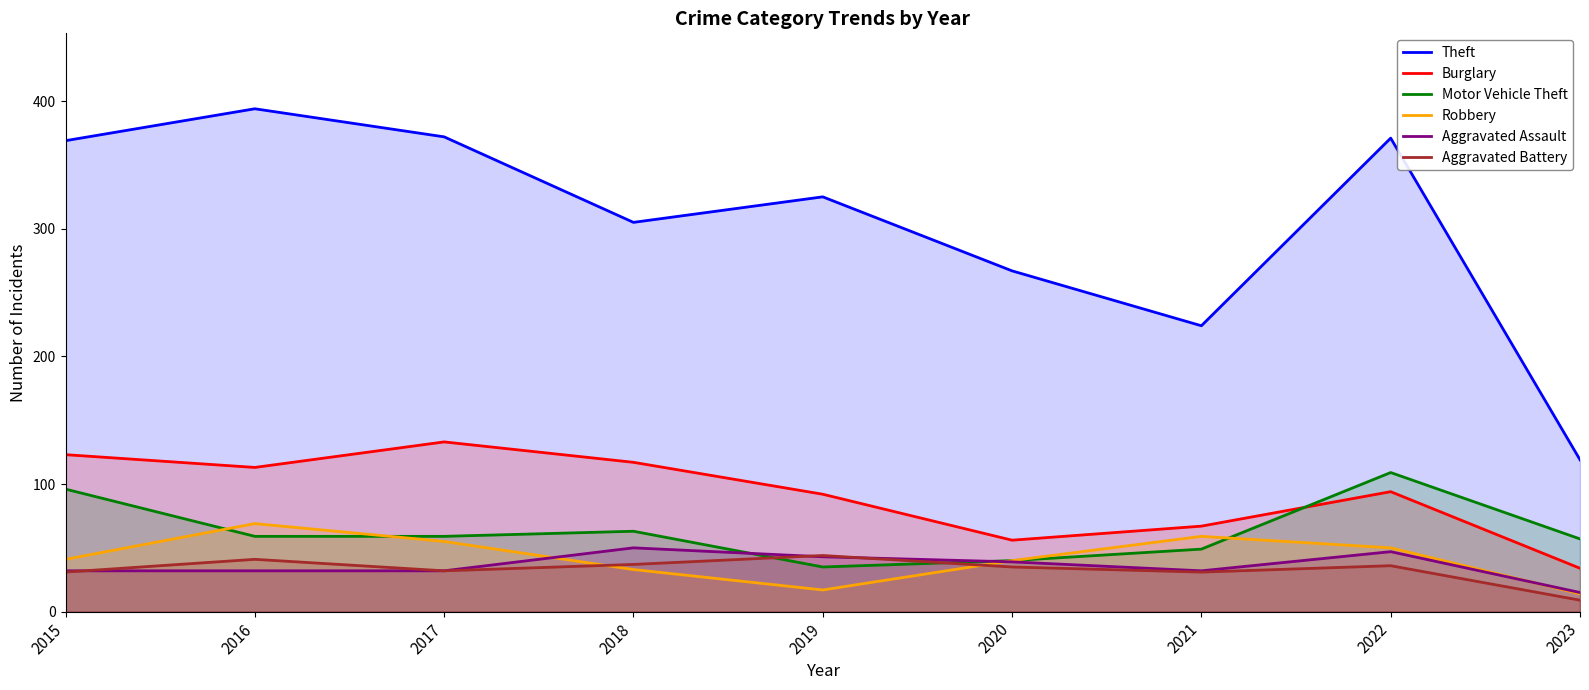

What is the difference between the maximum and minimum values in the Aggravated Assault series?

35